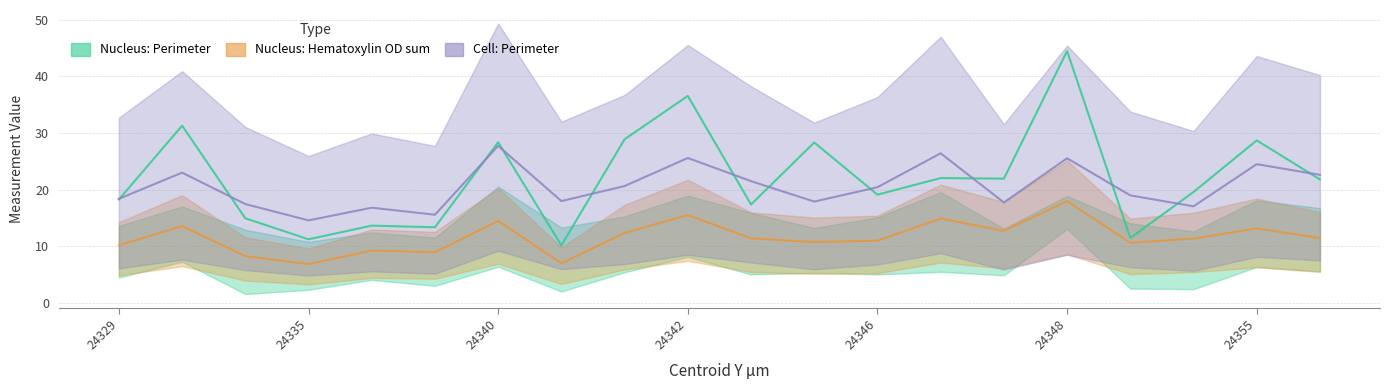

After their last crossing, which series has the higher values: Cell: Perimeter or Nucleus: Hematoxylin OD sum?

Cell: Perimeter